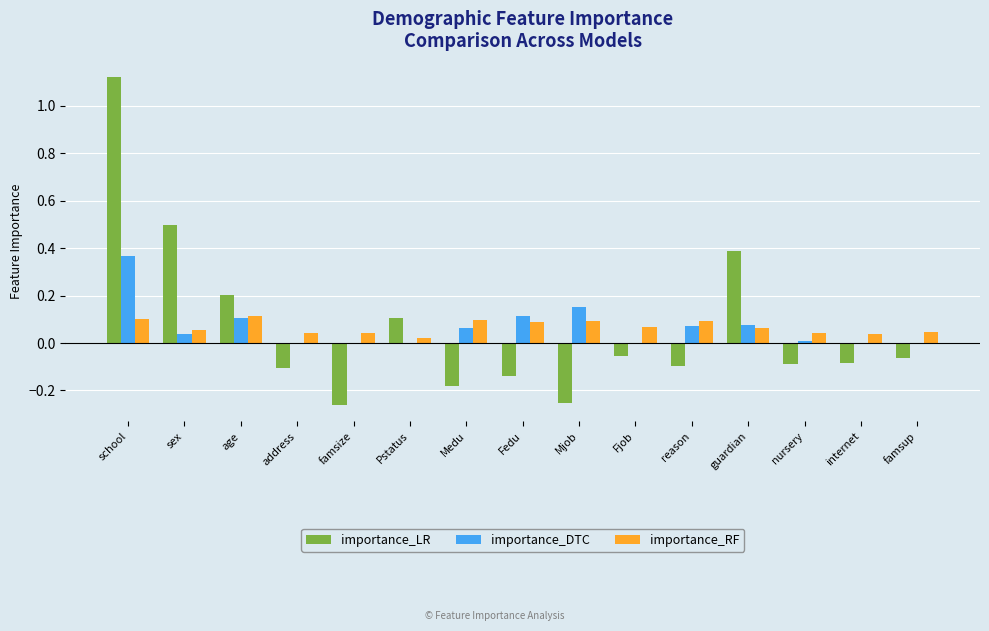

Count the number of categories in the chart.

15